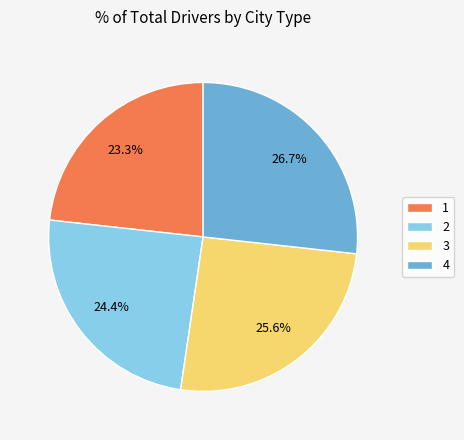

What percentage is NOT represented by 3?

74.4%